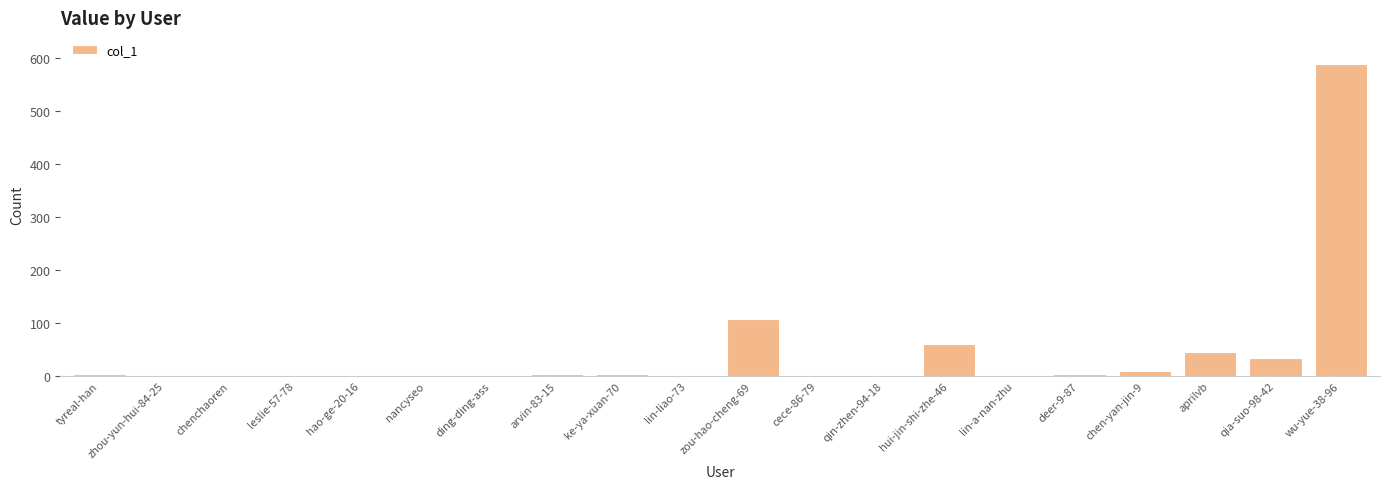

Where is the data nearest to the value 295?

zou-hao-cheng-69